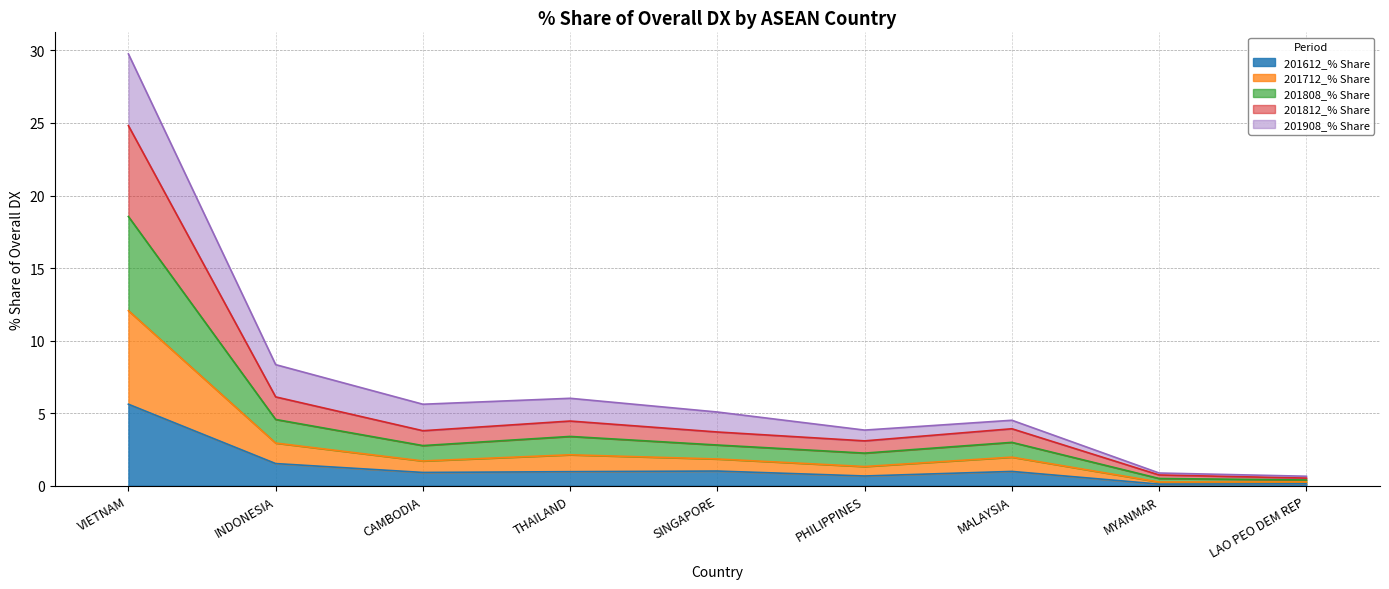

What is the difference between the maximum and second lowest values in the 201612_% Share series?

5.5